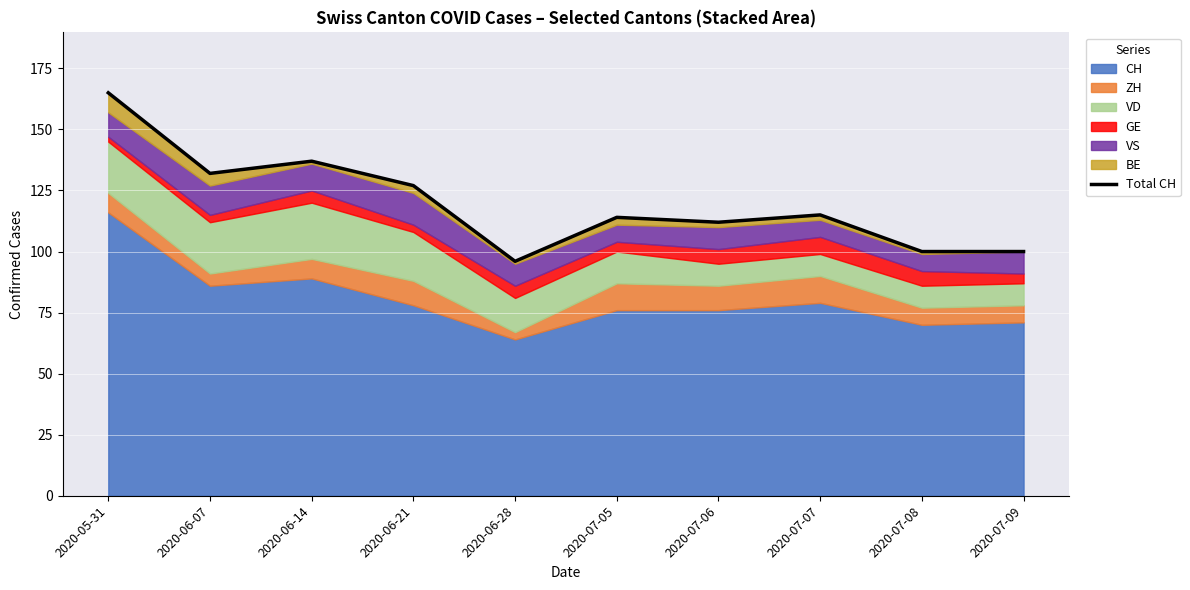

Which has a higher value, 2020-06-07 or 2020-07-09?

2020-06-07